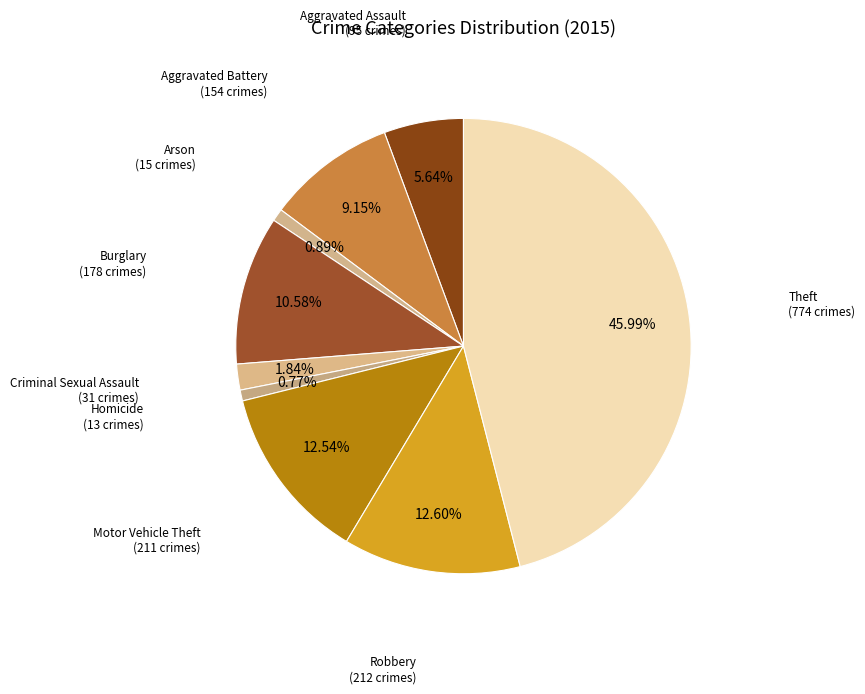

How many segments does this pie chart have?

9